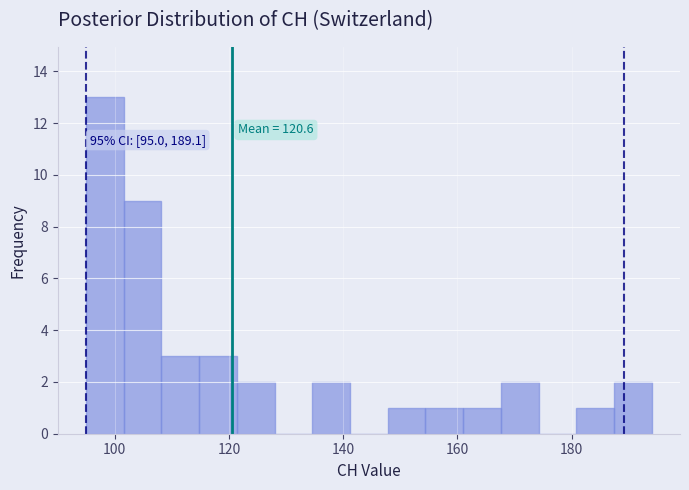

Read against the x-axis, roughly where is the centre of the tallest bar?

98